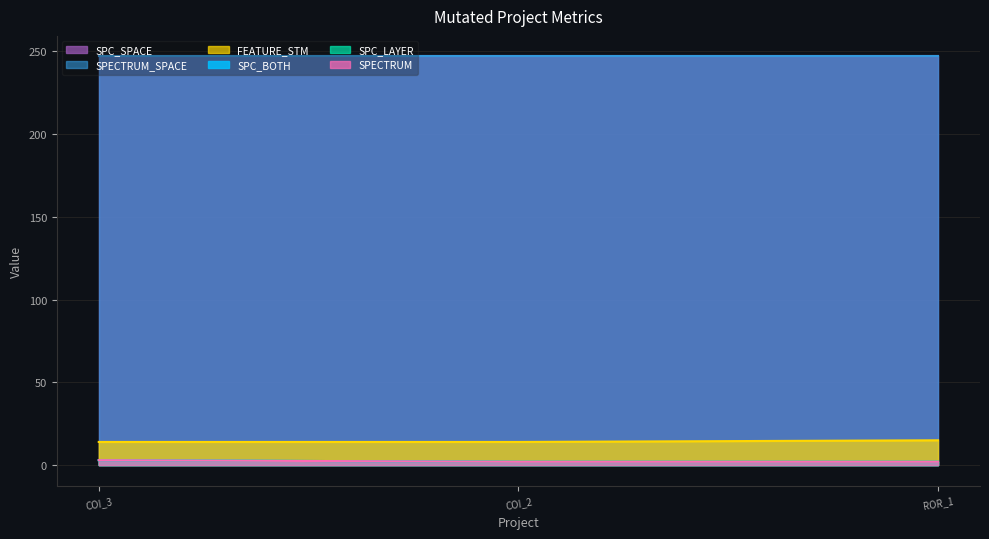

Does the chart display data point markers on the line(s)?

No